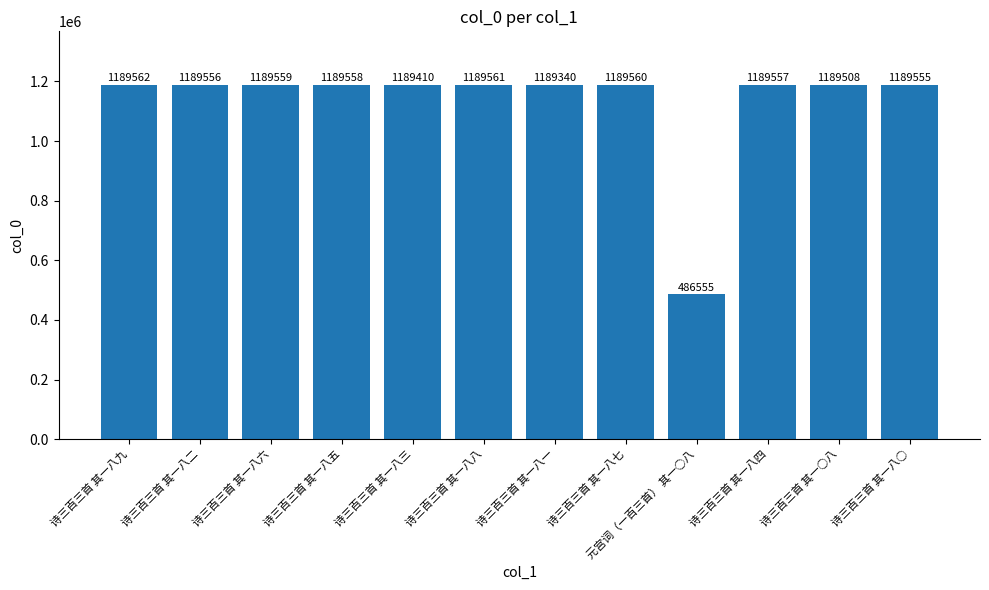

Which has a higher value, 诗三百三首 其一八一 or 诗三百三首 其一八三?

诗三百三首 其一八三